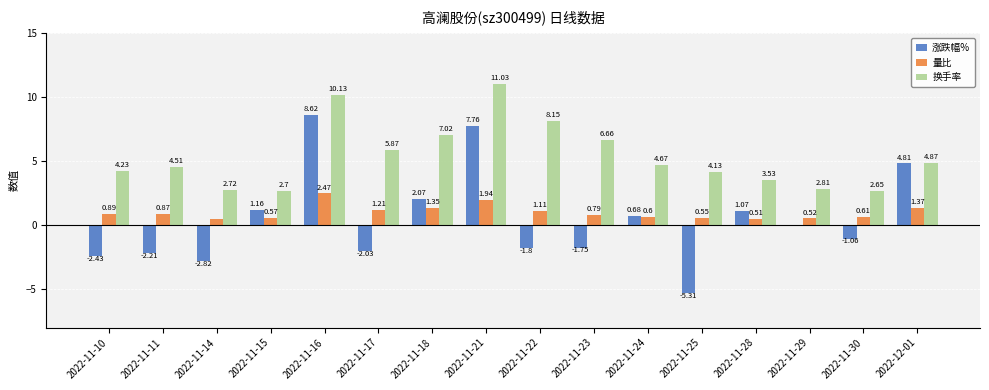

What is the approximate value of 涨跌幅% at 2022-12-01?

4.8